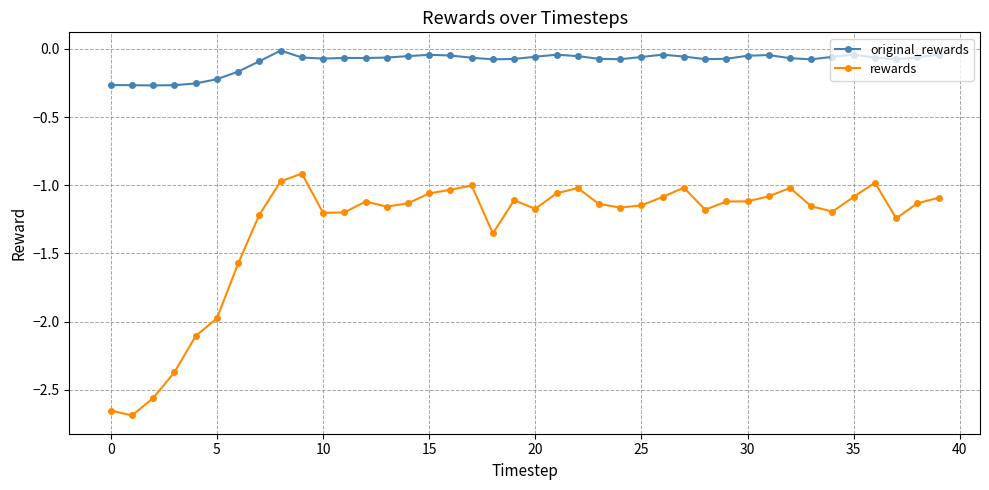

Rank the series by their average value, from highest to lowest.

original_rewards, rewards